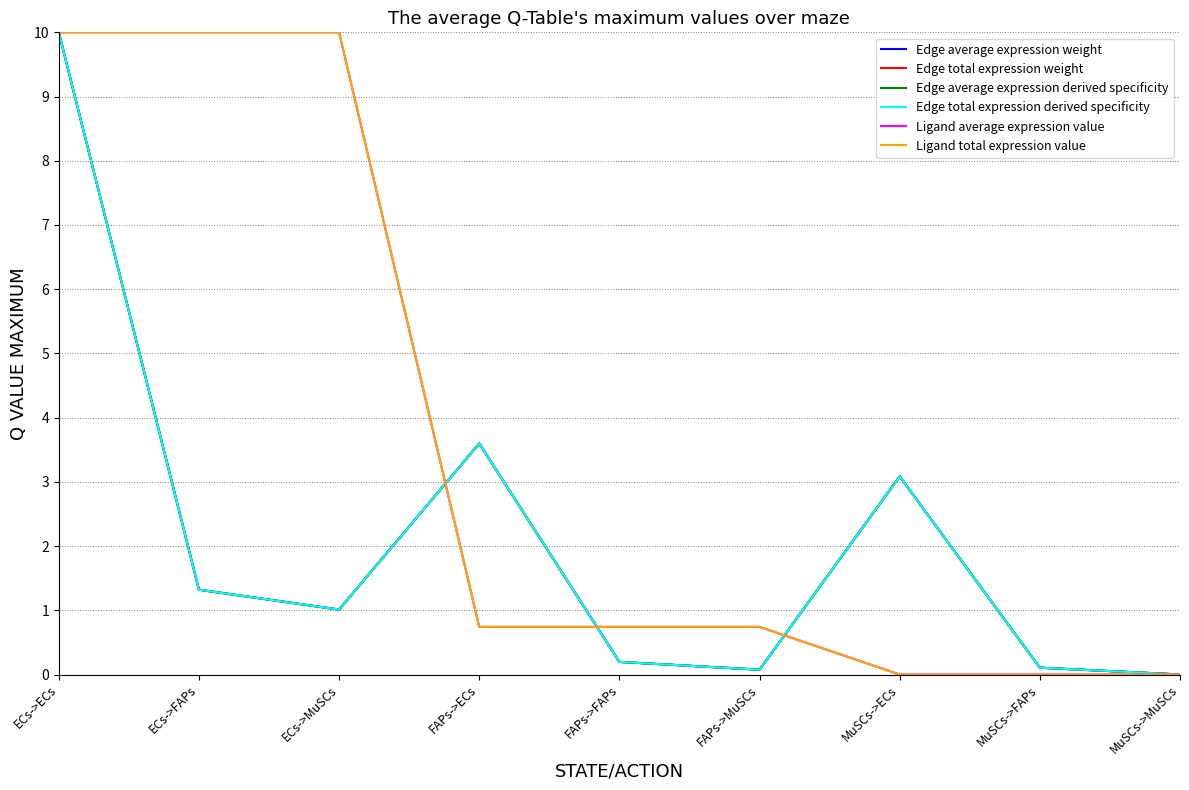

At how many categories does at least one series exceed 0?

8